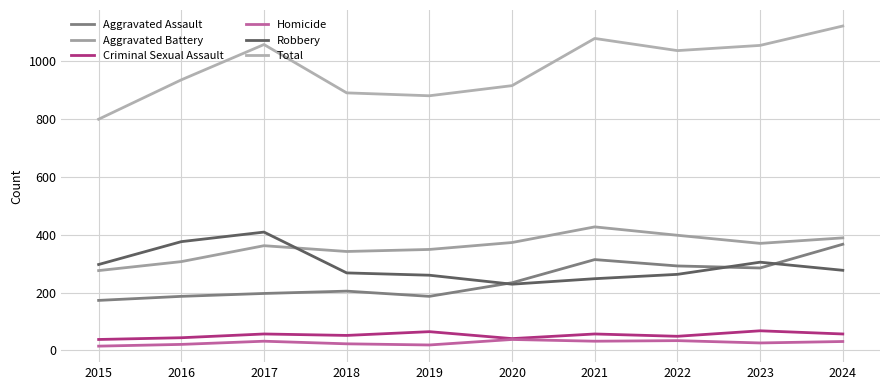

At which category does Homicide reach its first local peak?

2017